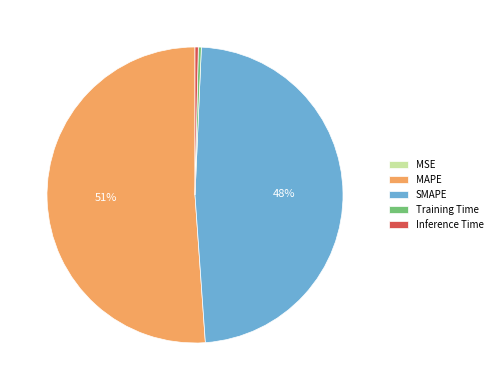

Is it true that MAPE is 42% of the pie?

False